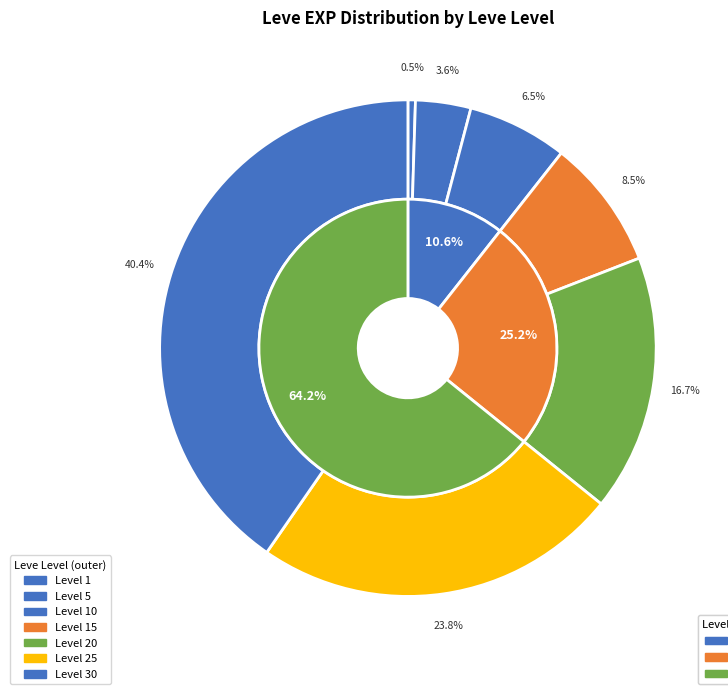

What is the largest slice in the pie chart?

30